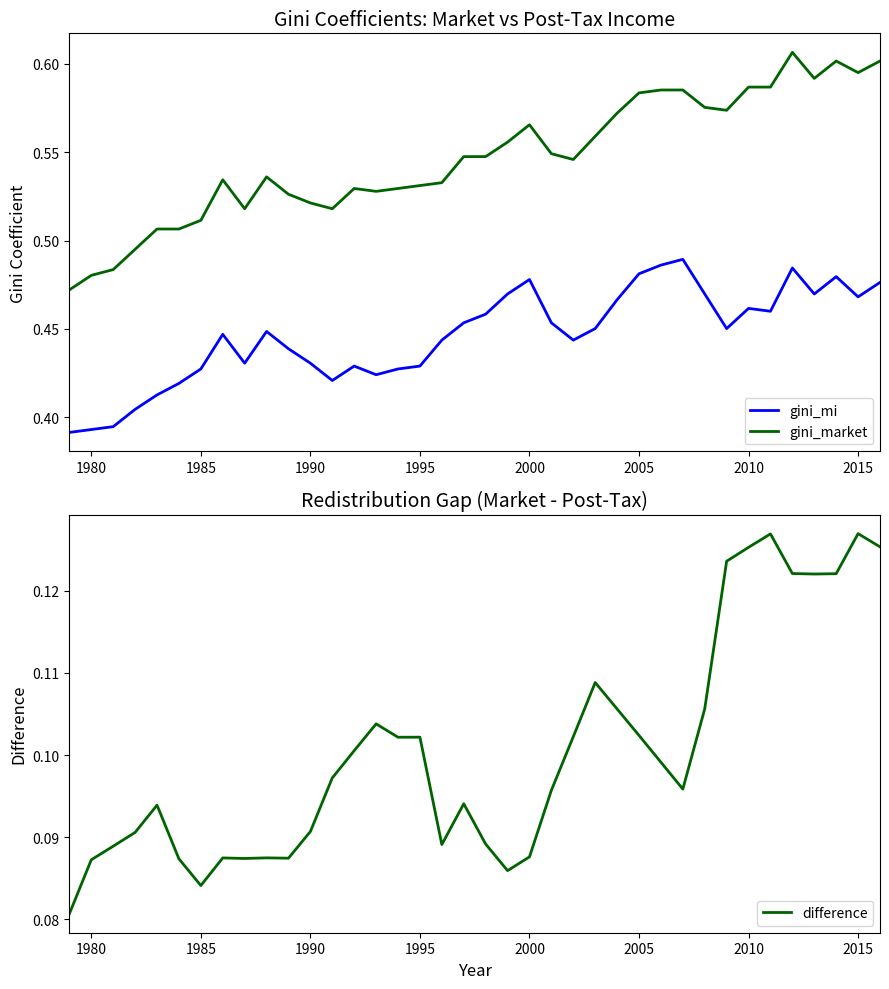

How many lines are shown in the chart?

3